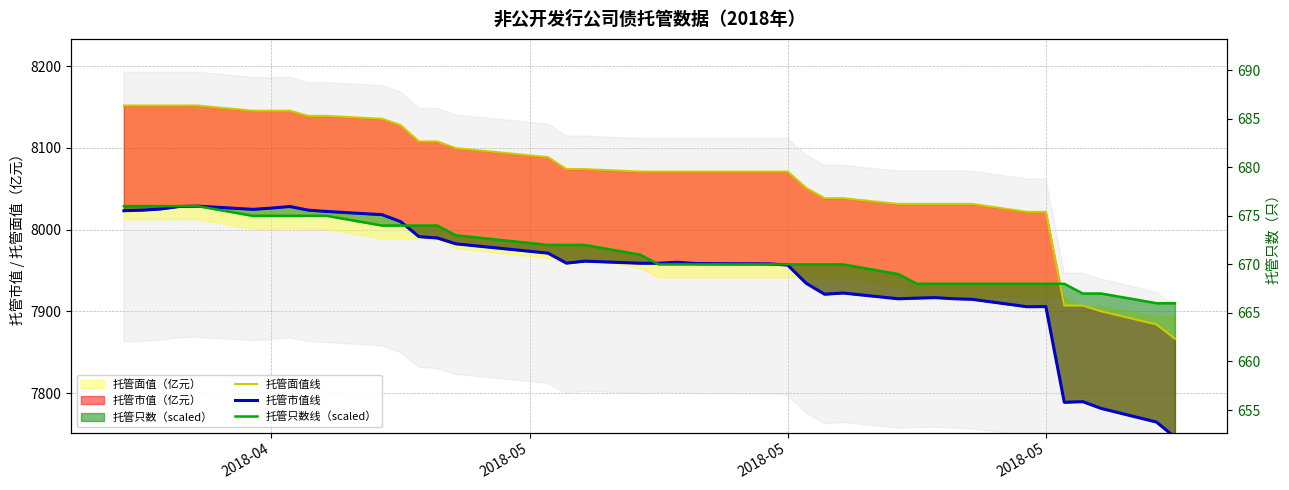

How many values in the 托管市值线 series exceed 7958?

24